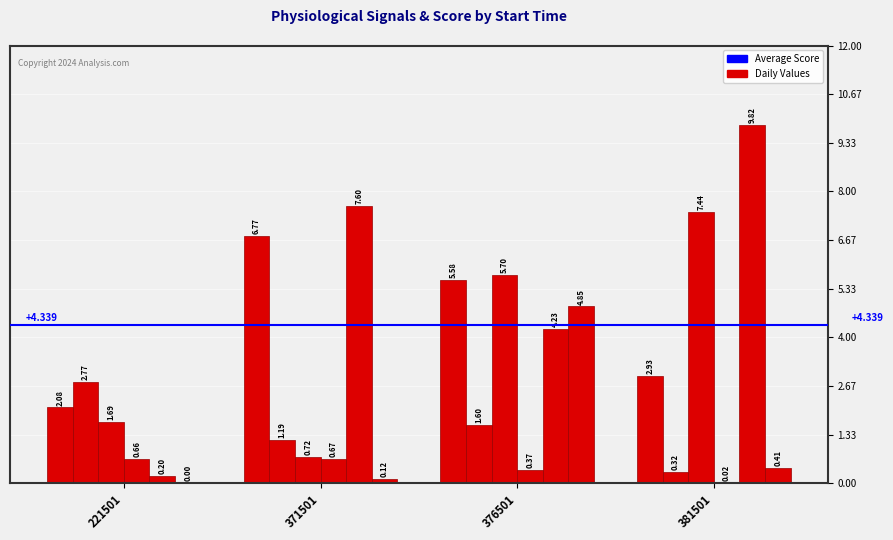

How many distinct data groups are displayed?

6